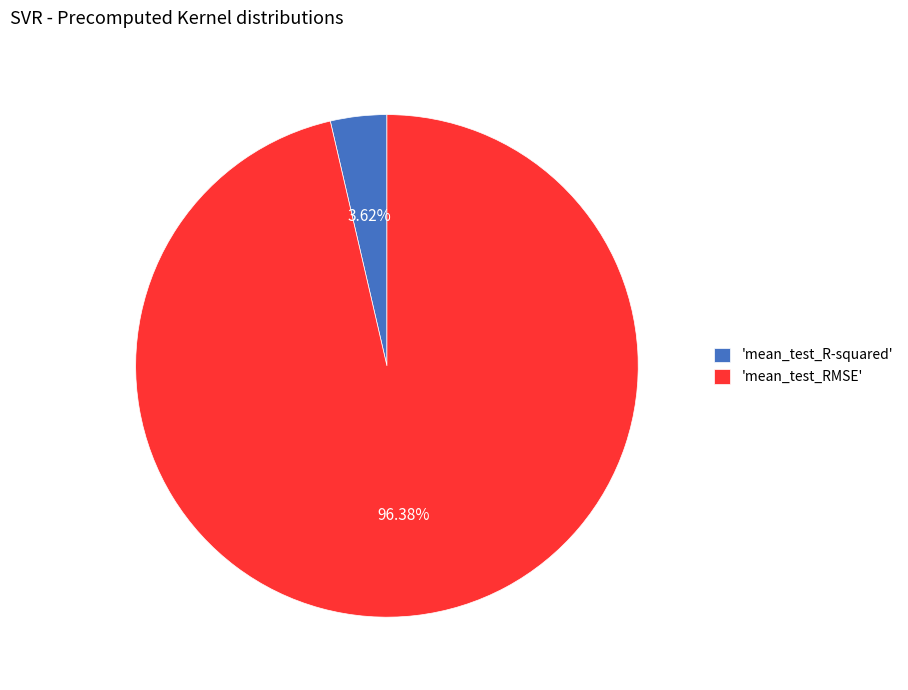

To the nearest percent, what is the difference between the largest and smallest slice percentages?

93%